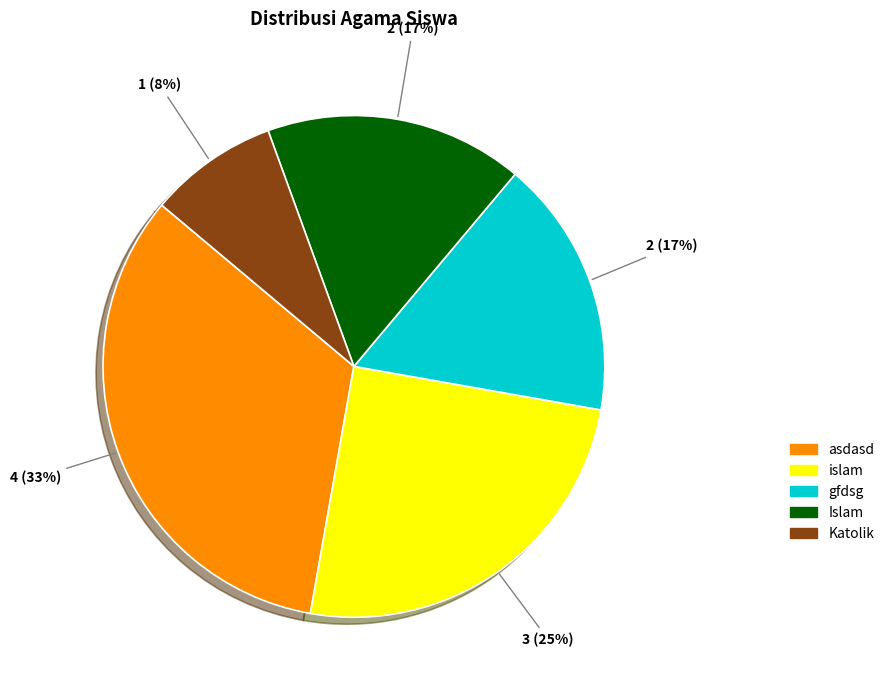

To the nearest percent, what is the average slice percentage?

20%